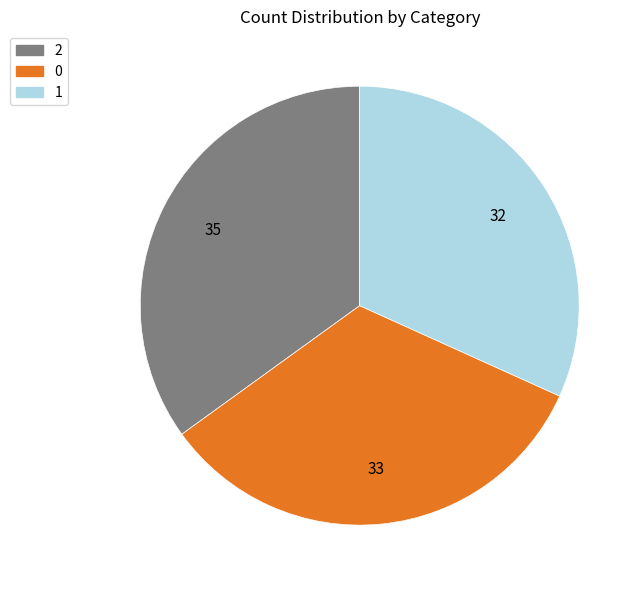

Count the number of slices in the pie.

3